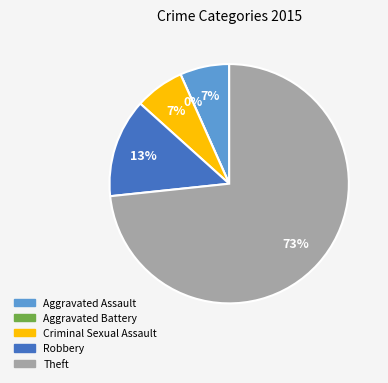

True or false: Aggravated Battery accounts for 1% of the total.

False